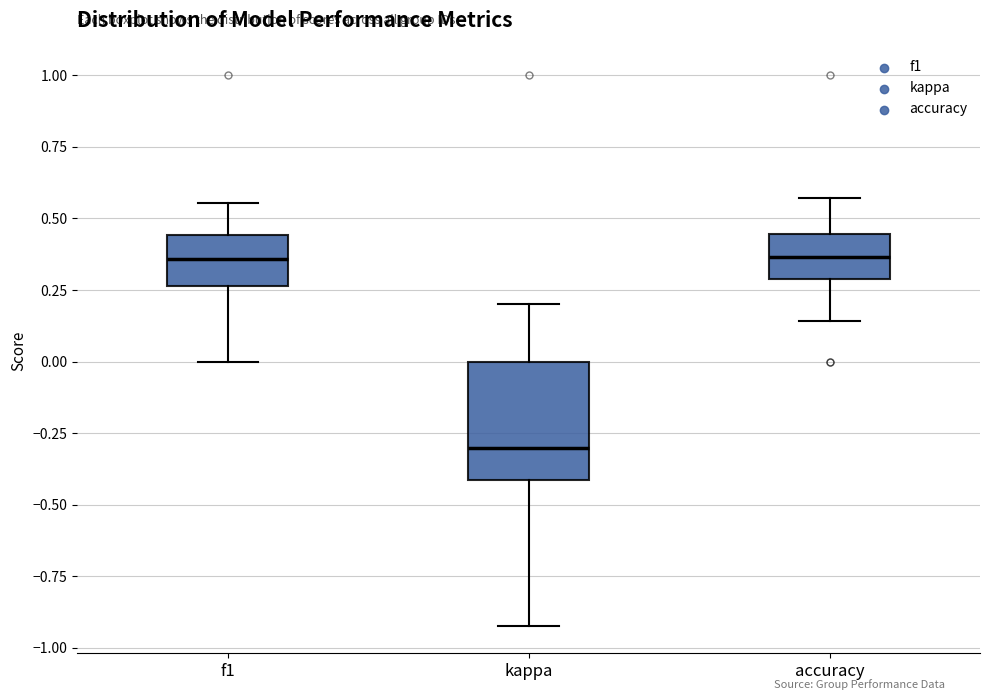

Comparing the boxes themselves (not the whiskers), which one is the tallest?

kappa